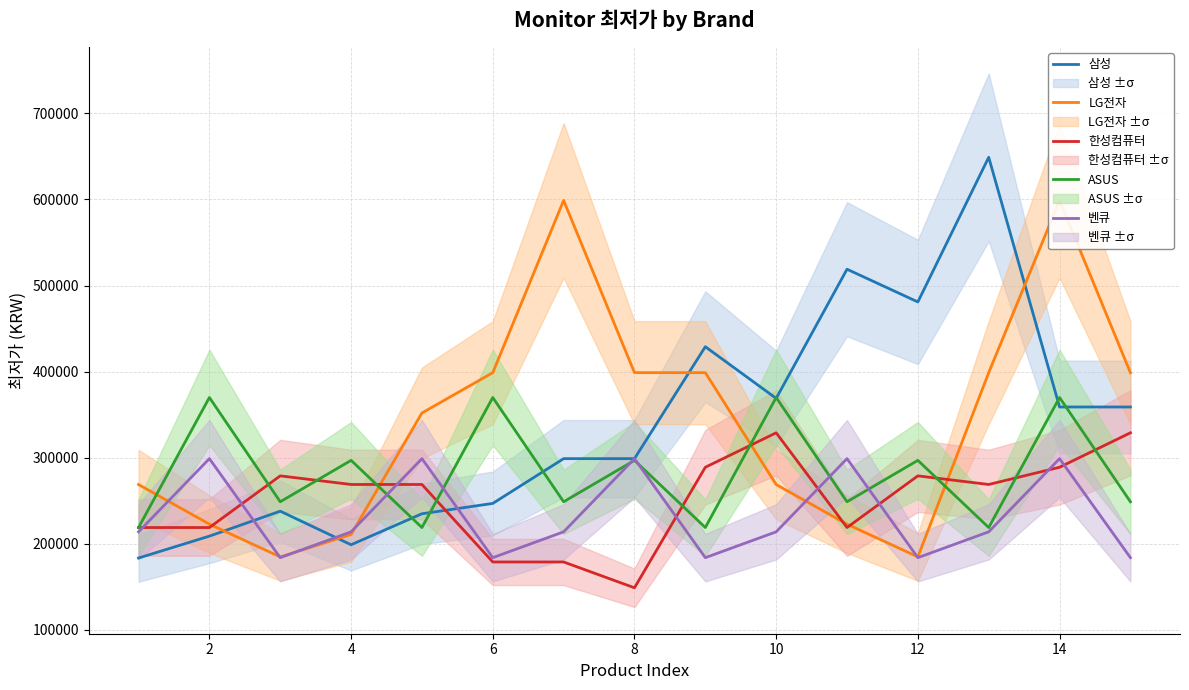

The value of 벤큐 at 6 is 323773. True or false?

False